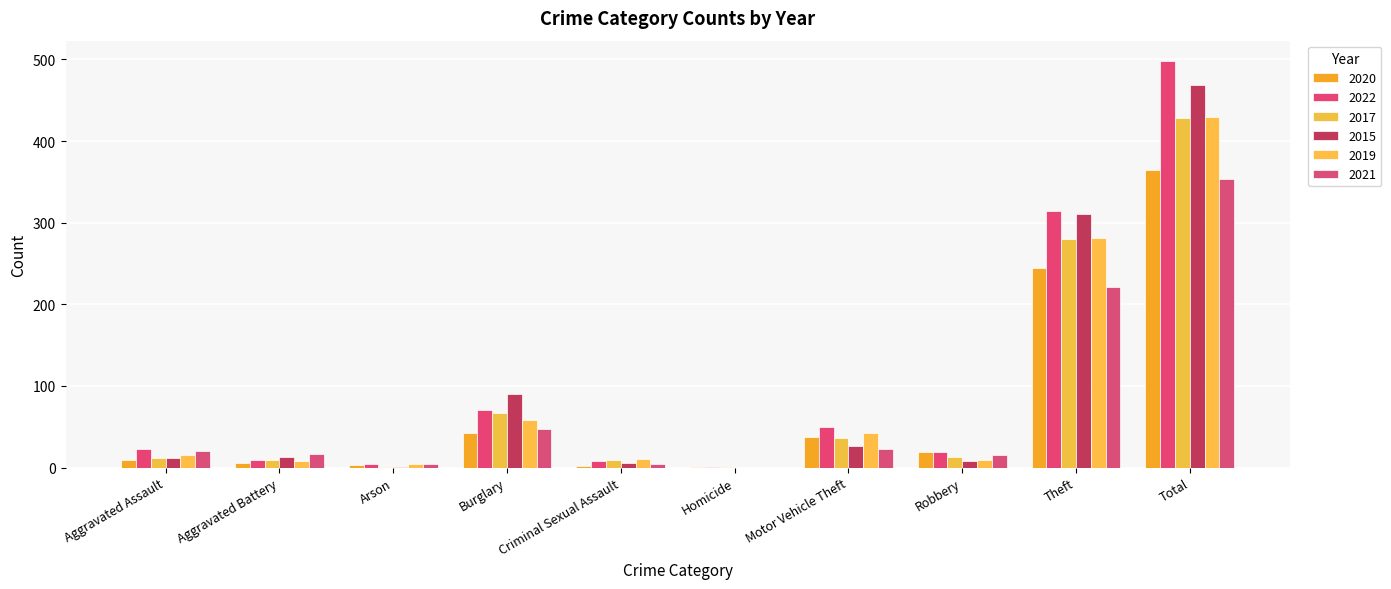

List the series in order of their peak value, highest first.

2022, 2015, 2019, 2017, 2020, 2021